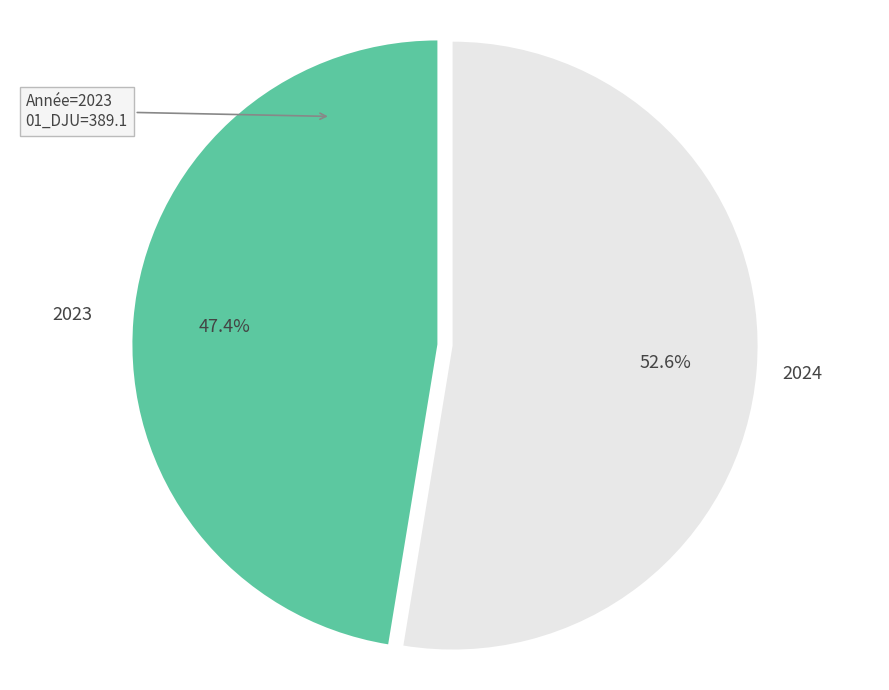

Which slice represents more than half of the pie?

2024